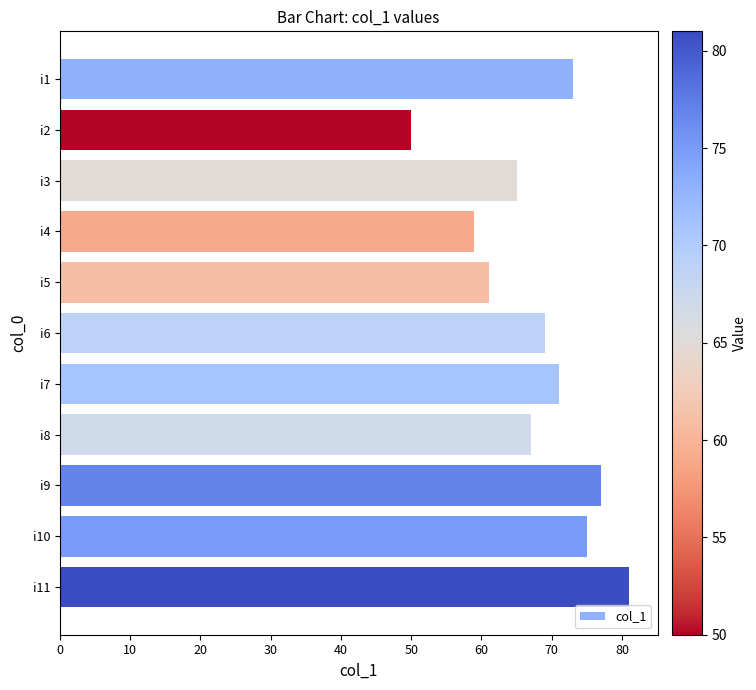

Are the bars horizontal?

Yes